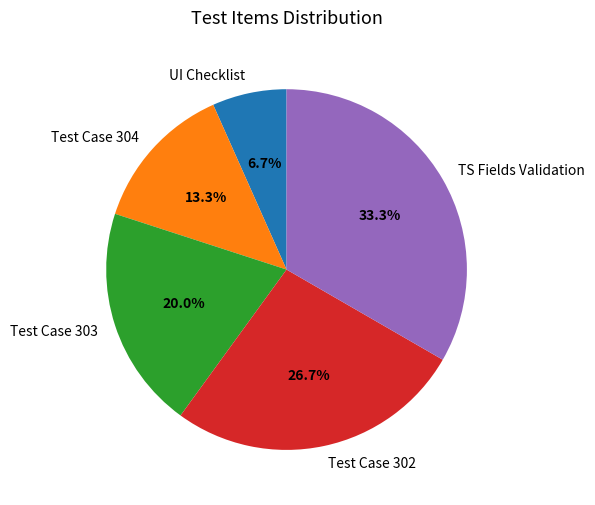

Rank the categories by value from highest to lowest.

TS Fields Validation, Test Case 302, Test Case 303, Test Case 304, UI Checklist